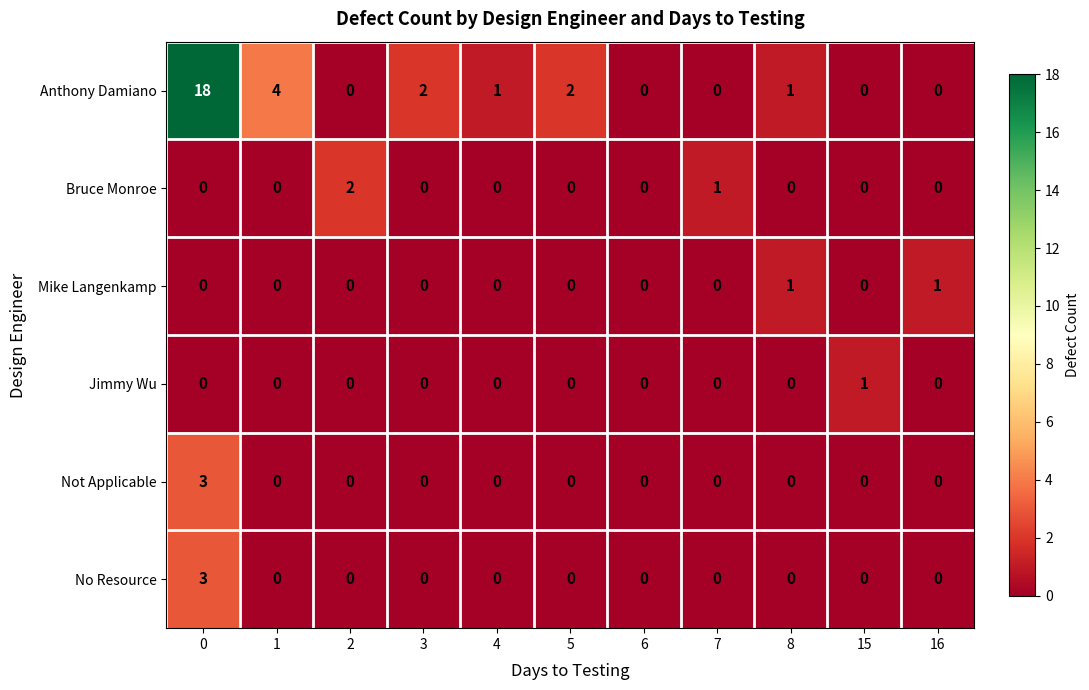

The Anthony Damiano series shows 18 at 0. True or false?

True